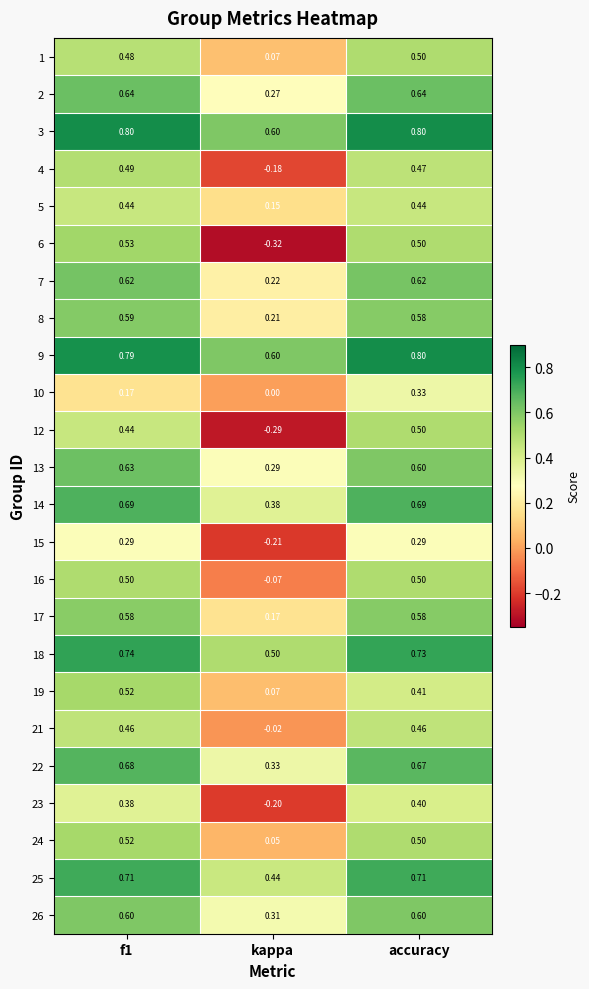

Is the value of 8 at f1 greater than the value of 17 at kappa?

Yes